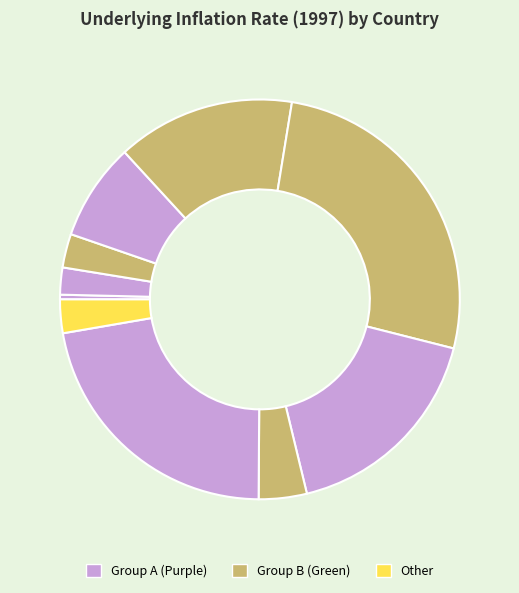

Count the number of slices in the pie.

10